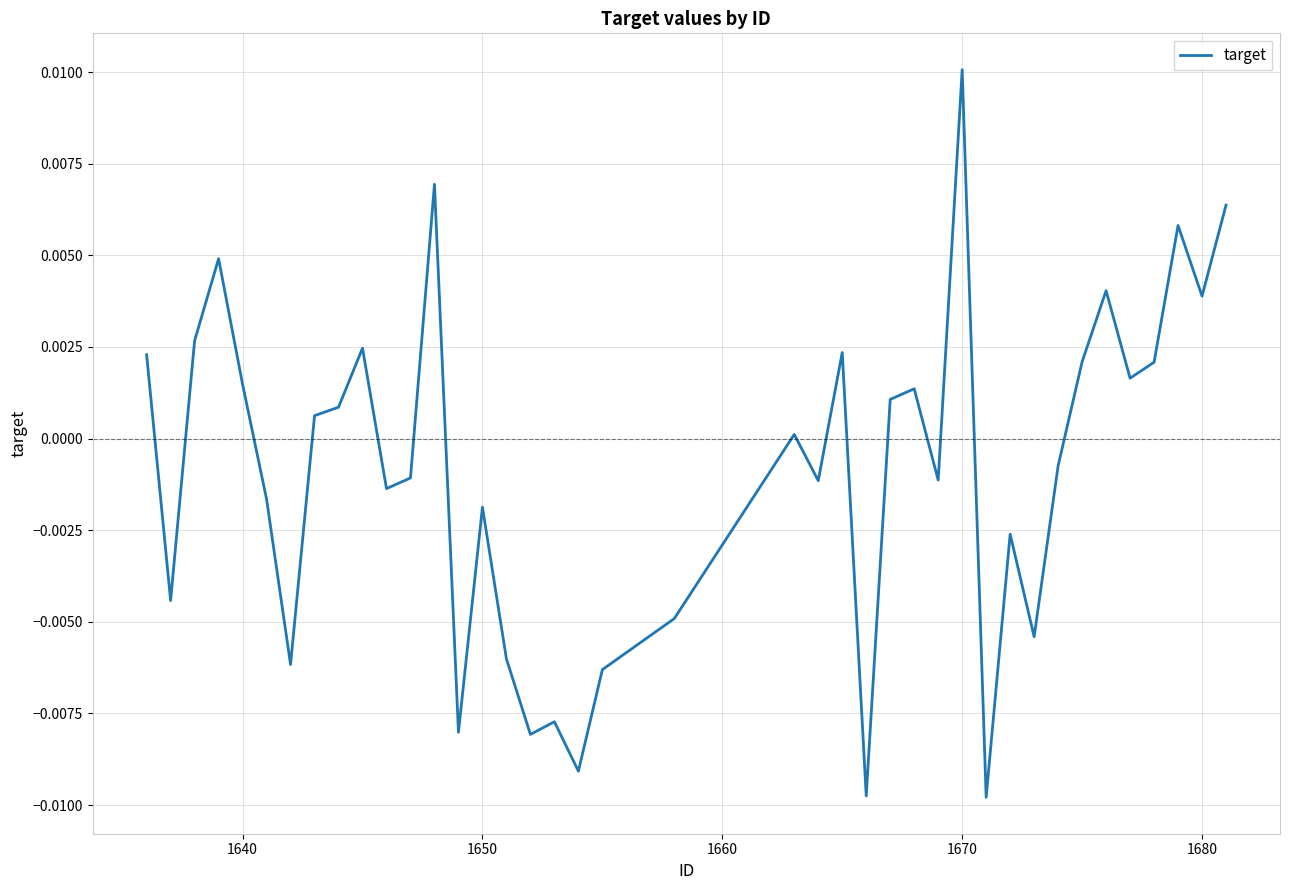

How many points are higher than both their immediate neighbors (excluding endpoints)?

12